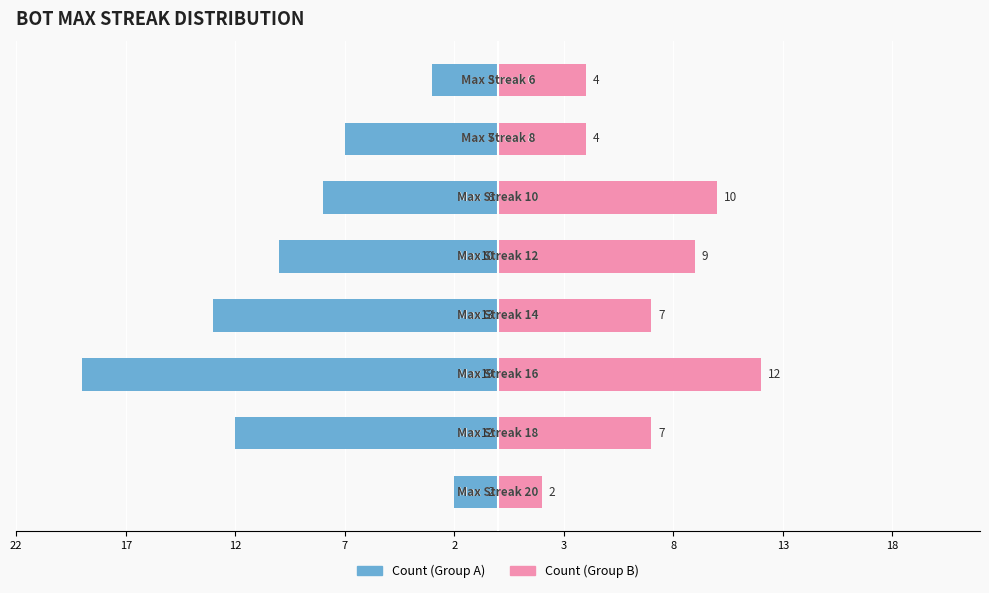

Count the number of categories in the chart.

8